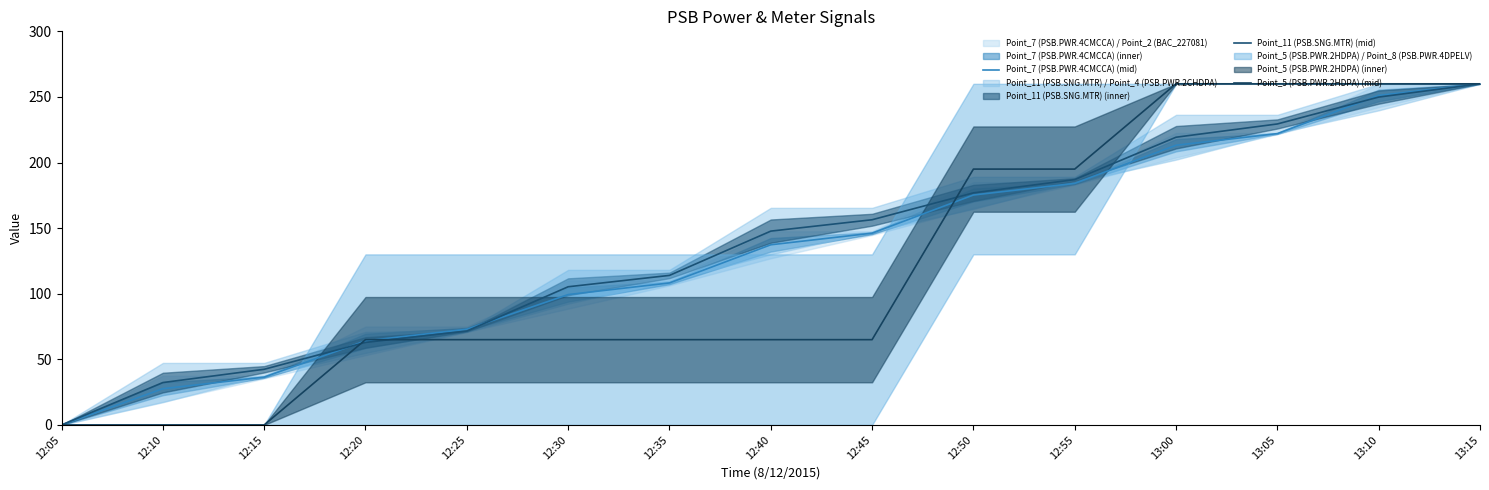

Between 12:45 and 13:00, which series saw the biggest shift?

Point_5 (PSB.PWR.2HDPA) (mid)